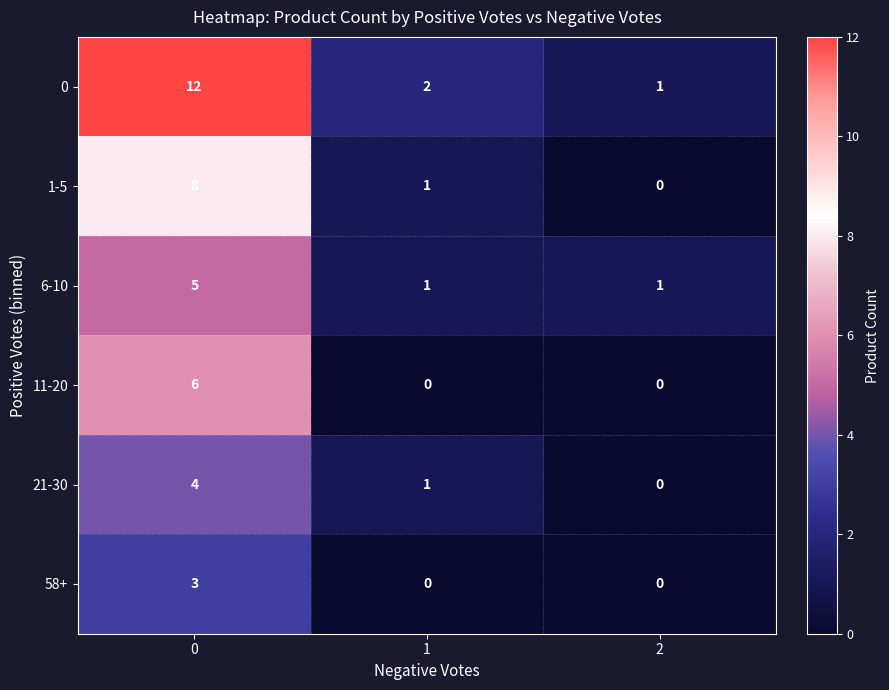

What is the total value across all series at 0?

38